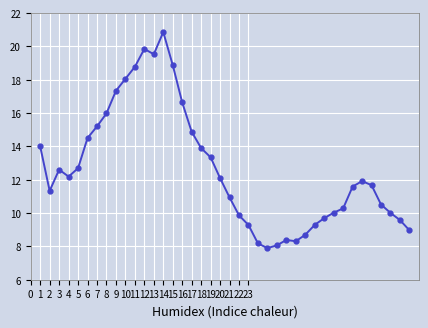

Is this an area chart (filled region under the line)?

No